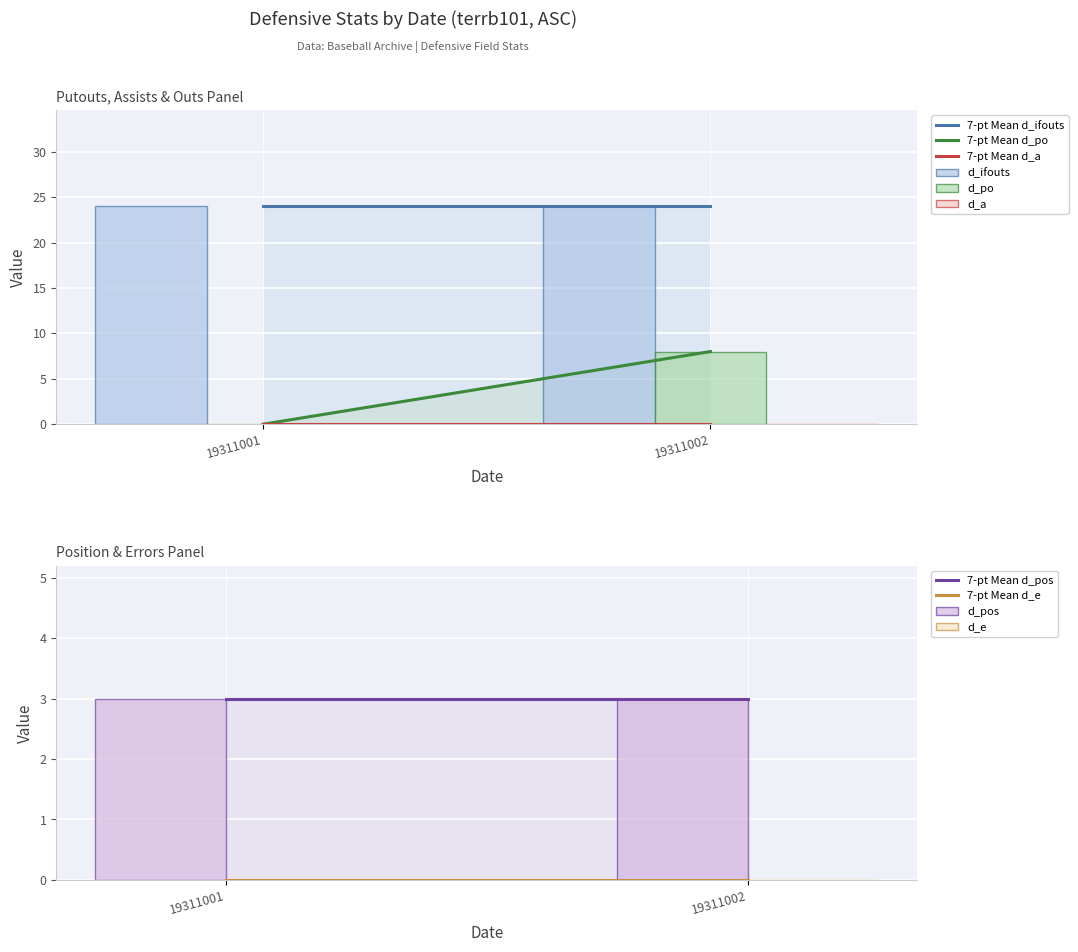

Which label corresponds to the largest value in the chart?

19311001